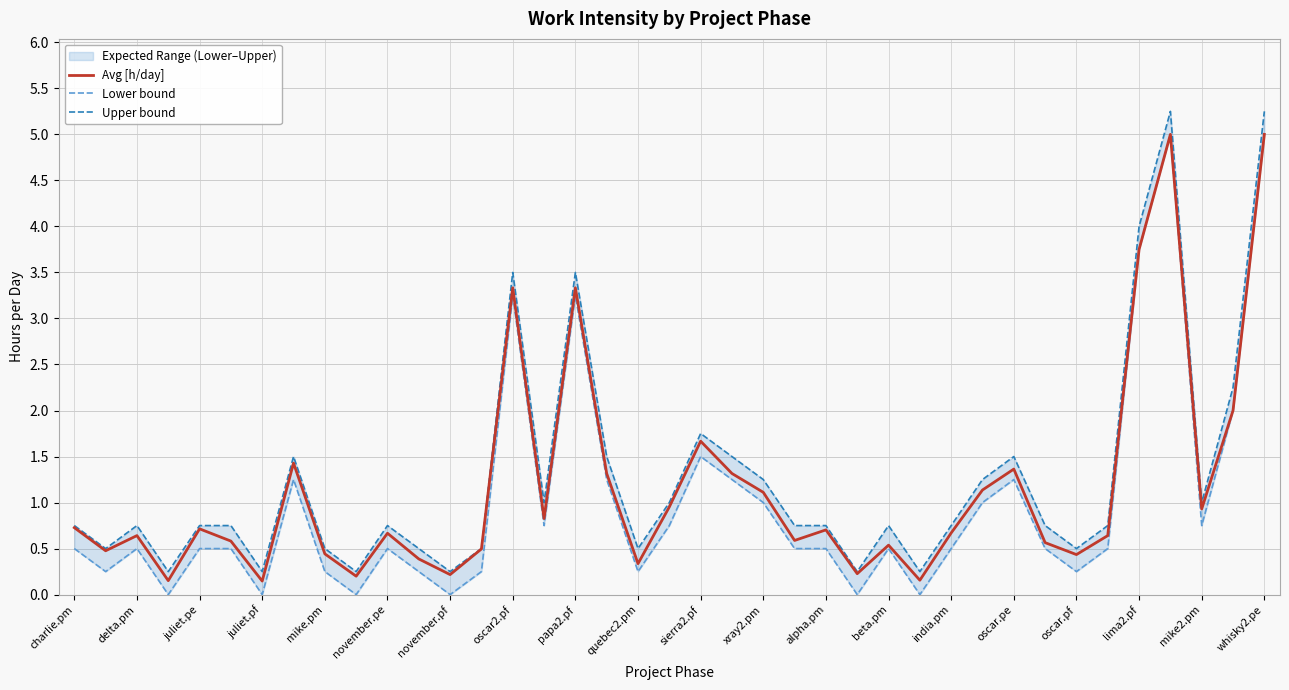

True or false: Avg [h/day] has a value of 1.0 at sierra2.pf.

False